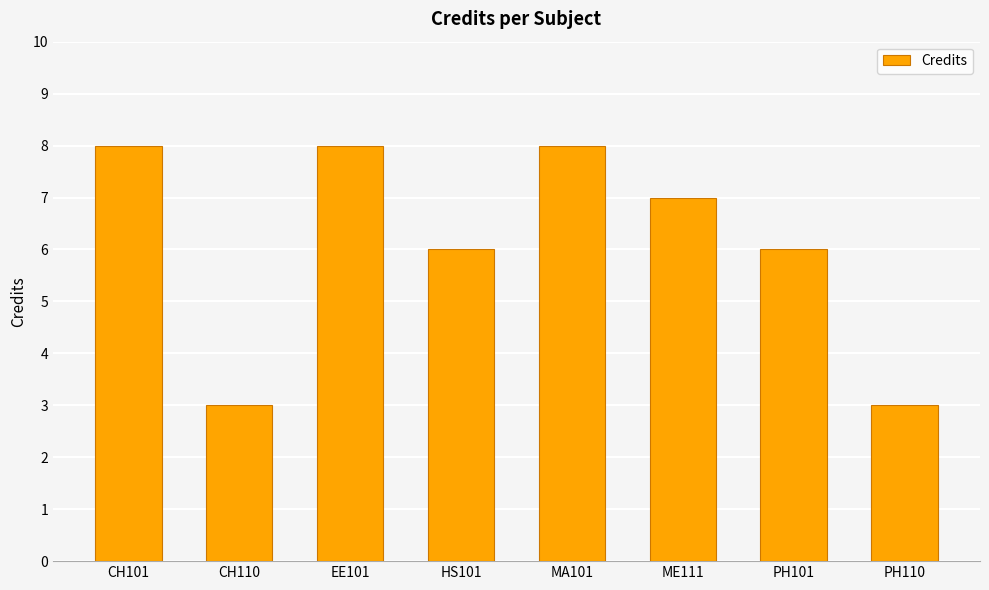

Is it true that the value at HS101 is 6?

True